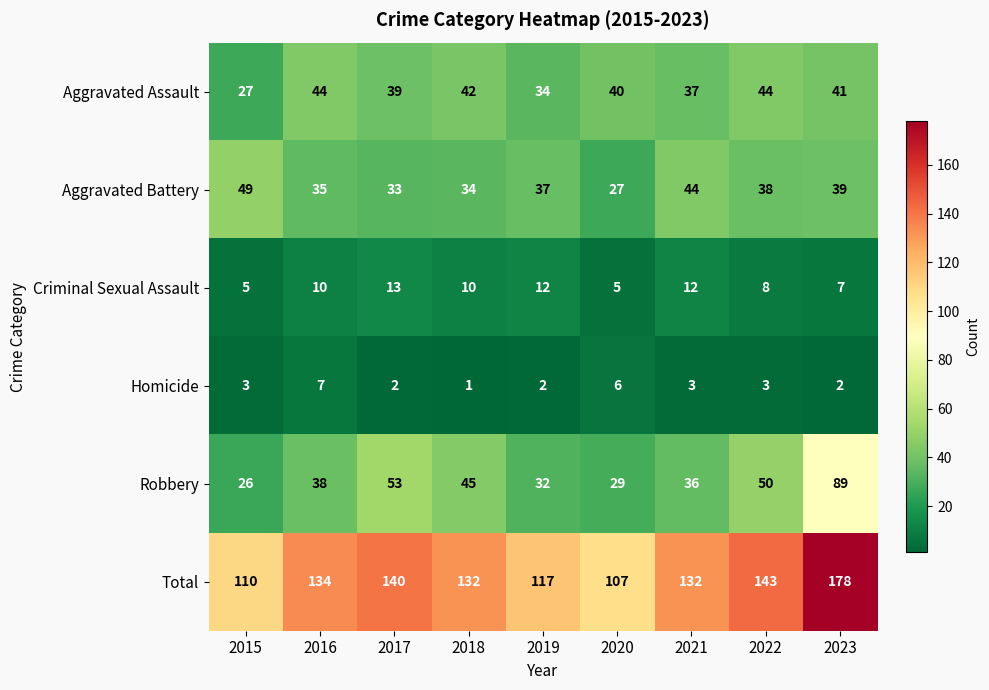

What is the average value of the Robbery series?

44